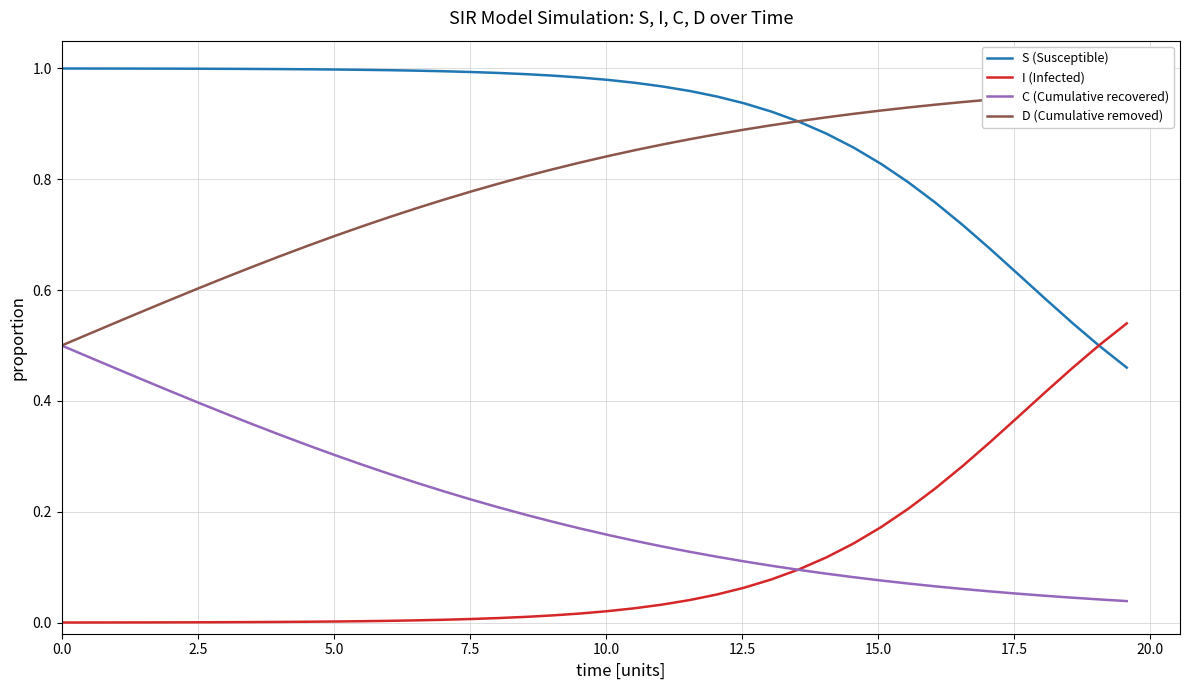

True or false: C (Cumulative recovered) and S (Susceptible) intersect in this chart.

False